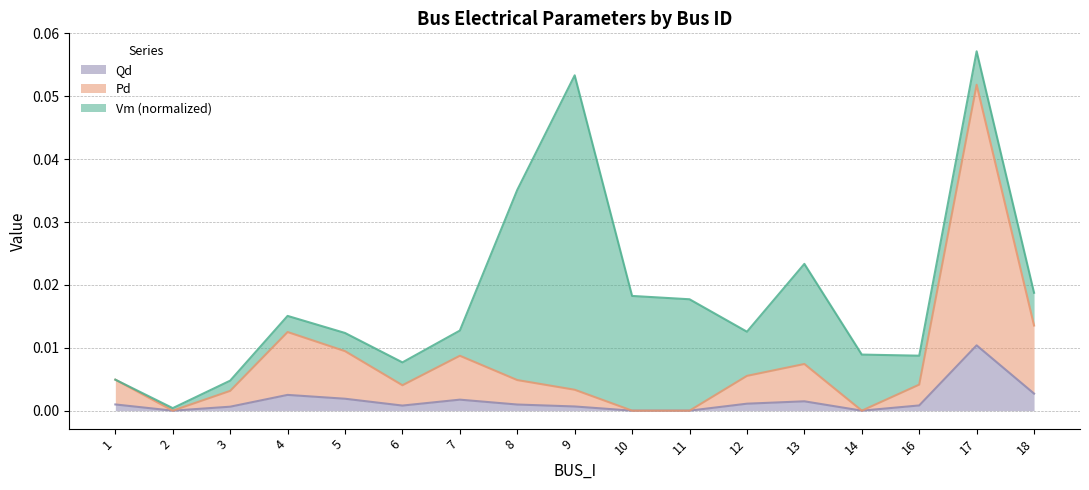

At which label is Qd closest to 0?

2